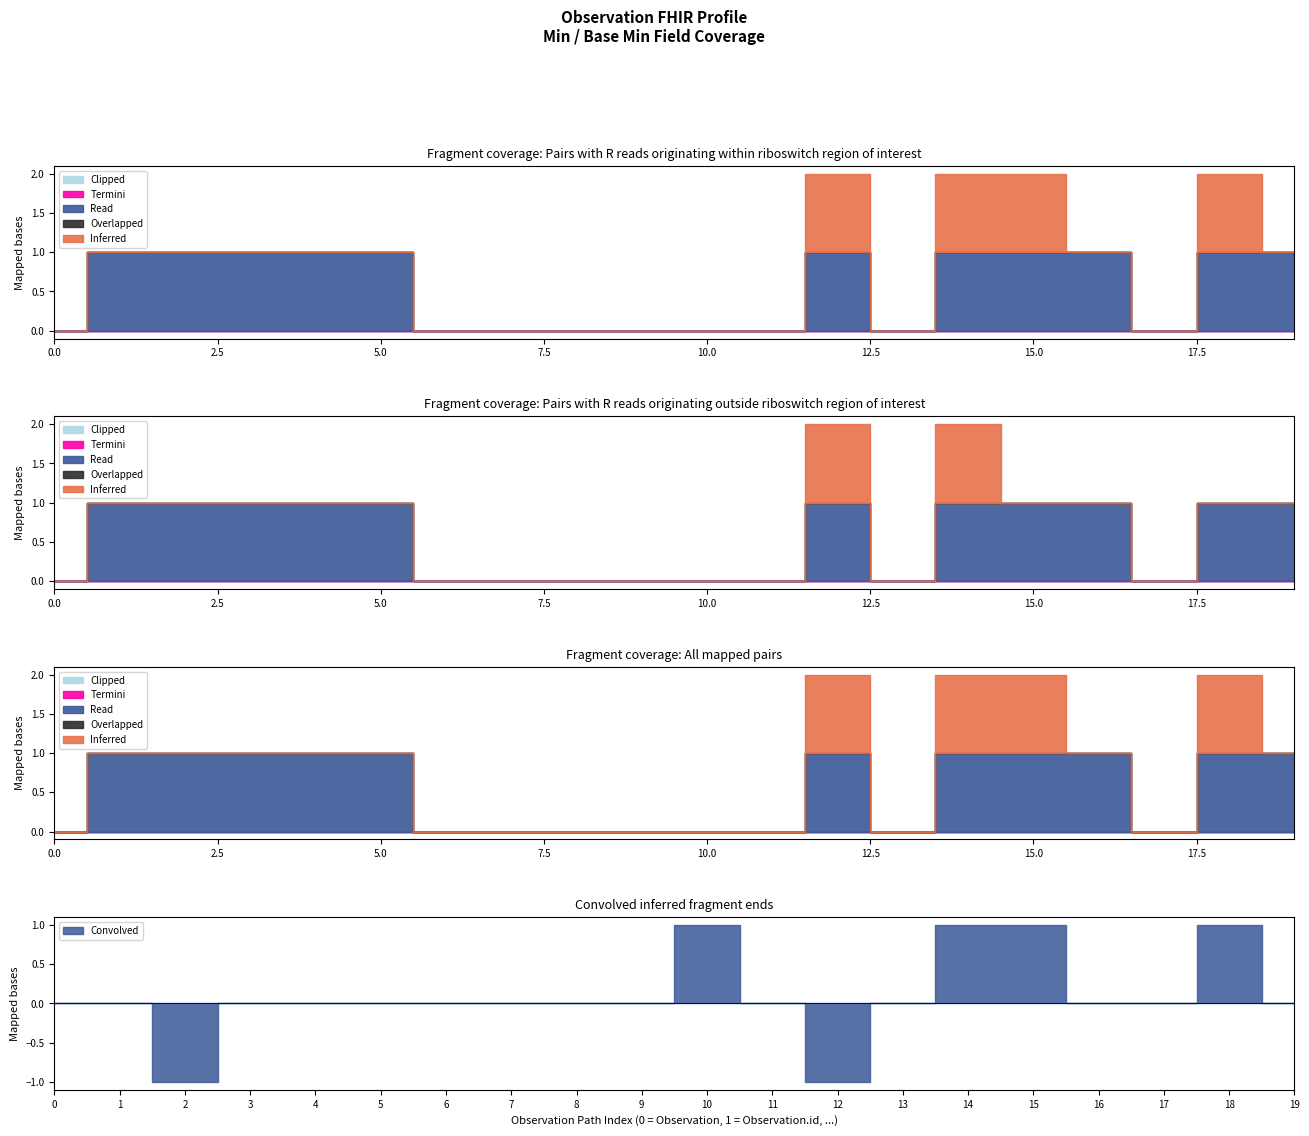

True or false: Clipped has more than 0 interior local peaks.

False